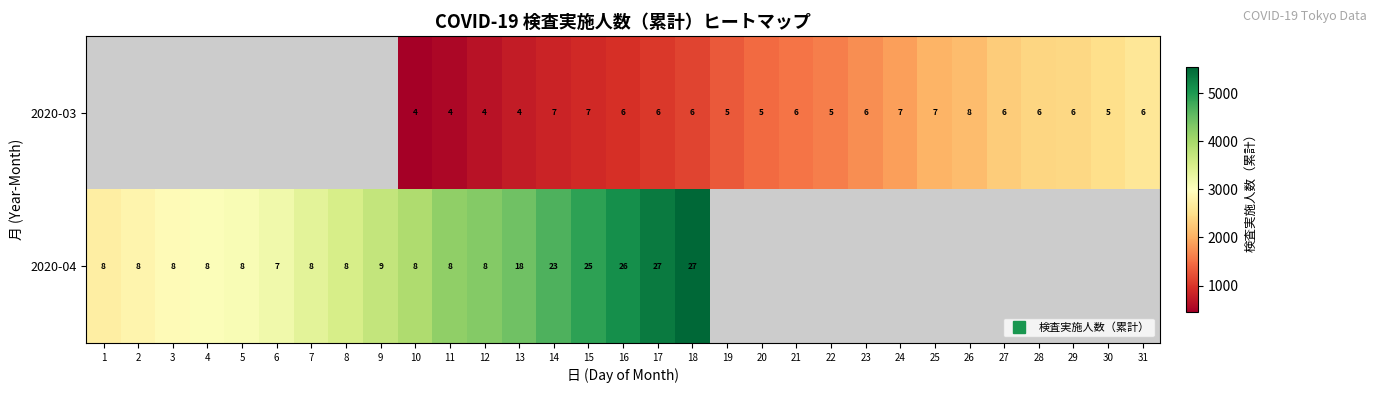

Which series has the largest range (max minus min)?

2020-04